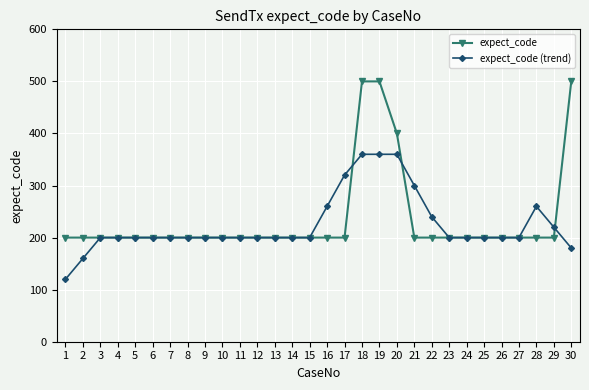

What is the value of the expect_code (trend) point at the 20th from the left?

360